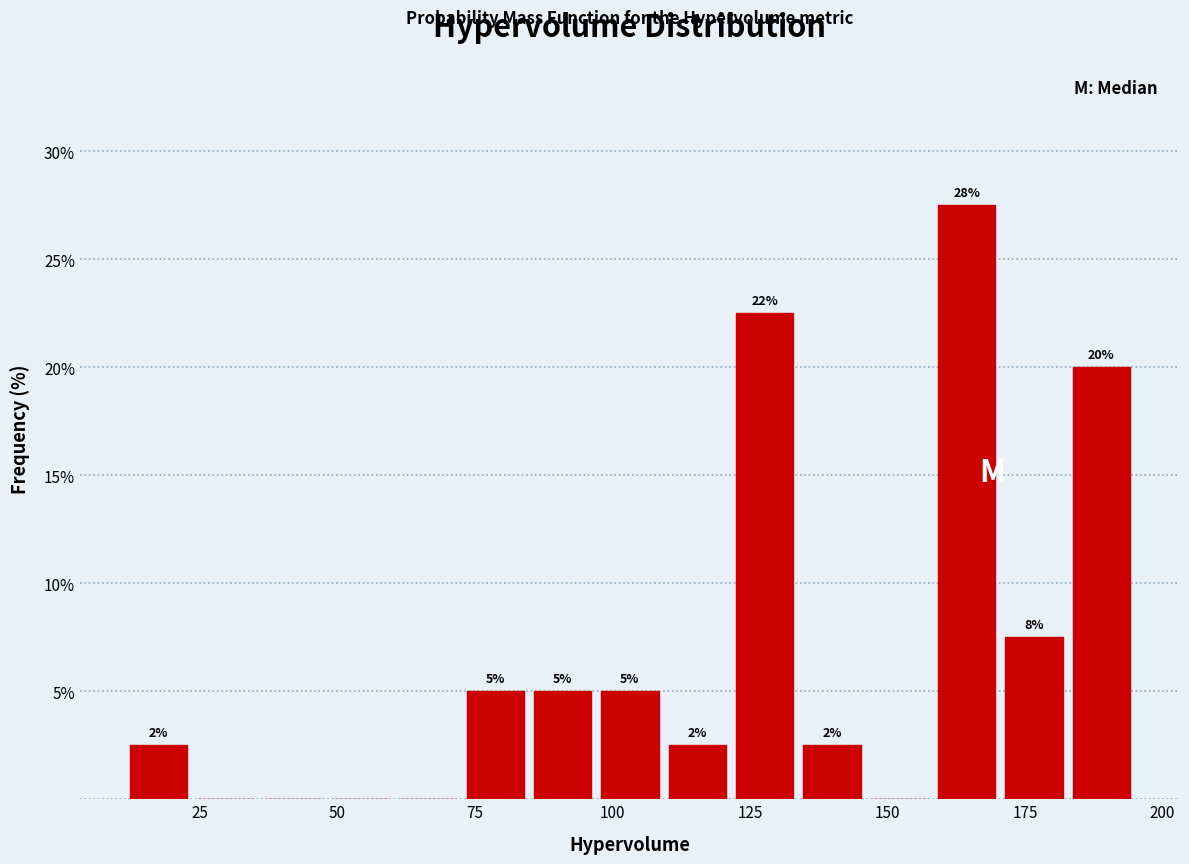

Read against the x-axis, roughly where is the centre of the tallest bar?

165